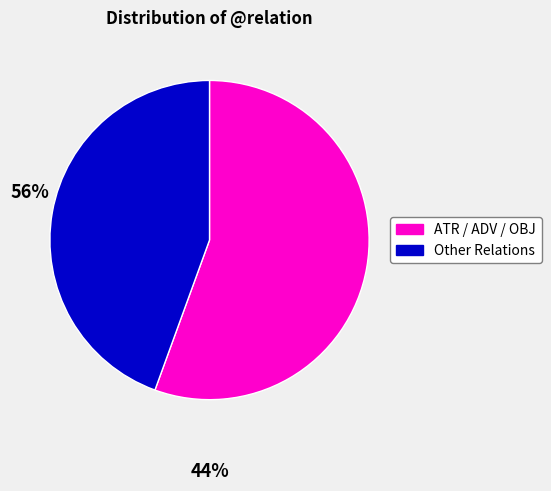

Is there a majority slice in this chart?

Yes